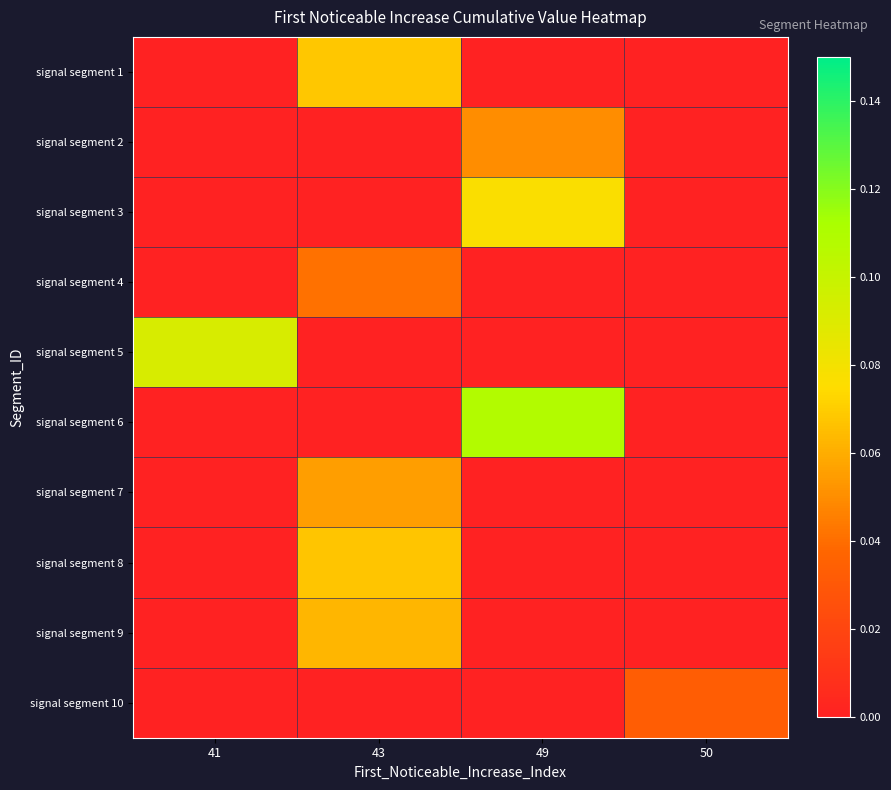

Reading right to left, list all the values displayed in this chart.

signal segment 1: 50=0.0	49=0.0	43=0.1	41=0.0
signal segment 2: 50=0.0	49=0.0	43=0.0	41=0.0
signal segment 3: 50=0.0	49=0.1	43=0.0	41=0.0
signal segment 4: 50=0.0	49=0.0	43=0.0	41=0.0
signal segment 5: 50=0.0	49=0.0	43=0.0	41=0.1
signal segment 6: 50=0.0	49=0.1	43=0.0	41=0.0
signal segment 7: 50=0.0	49=0.0	43=0.1	41=0.0
signal segment 8: 50=0.0	49=0.0	43=0.1	41=0.0
signal segment 9: 50=0.0	49=0.0	43=0.1	41=0.0
signal segment 10: 50=0.0	49=0.0	43=0.0	41=0.0